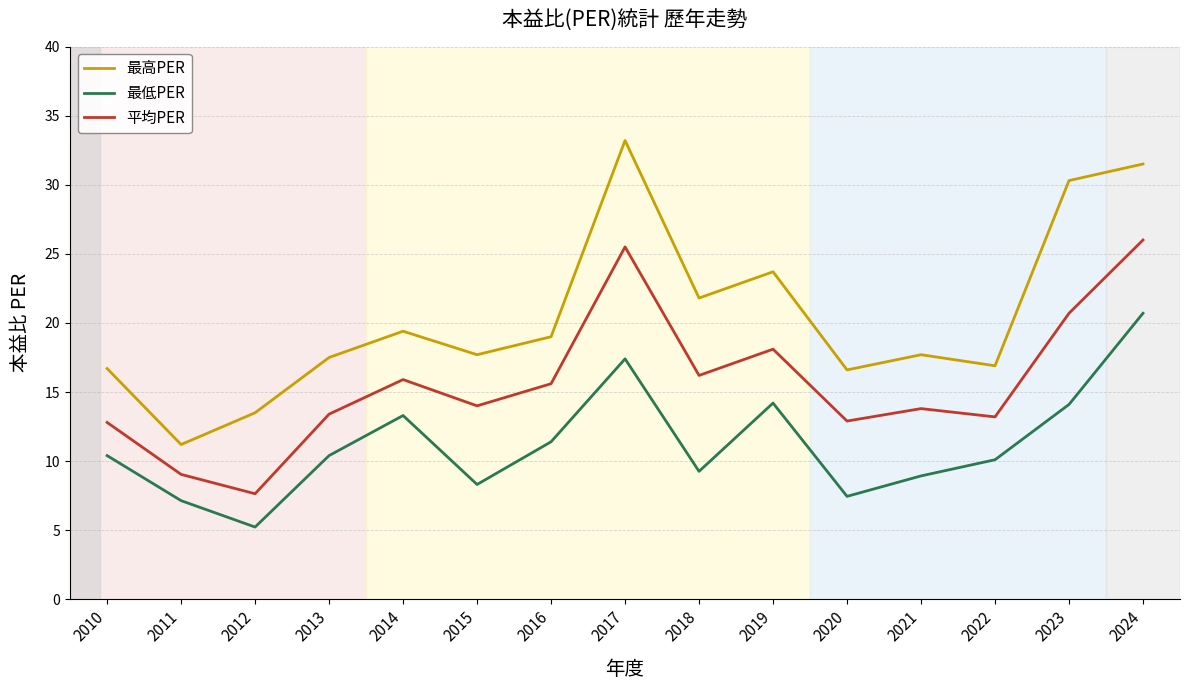

What are all the series names shown in the legend?

最高PER, 最低PER, 平均PER